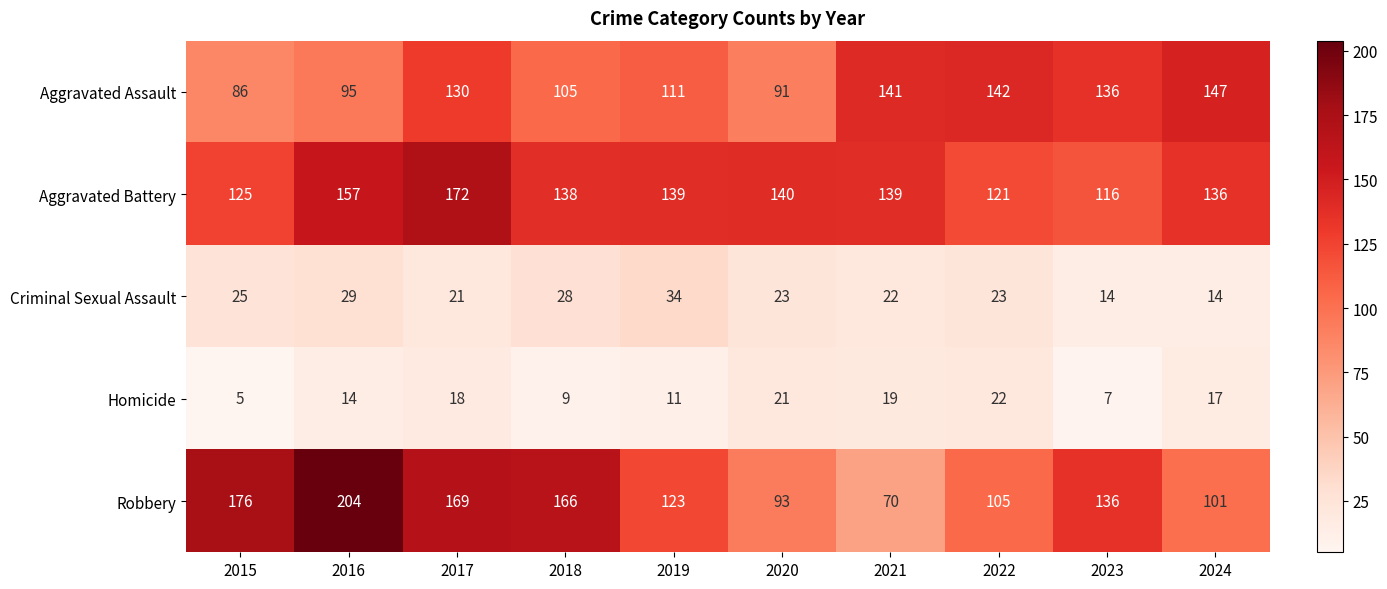

What is the greatest value displayed?

204